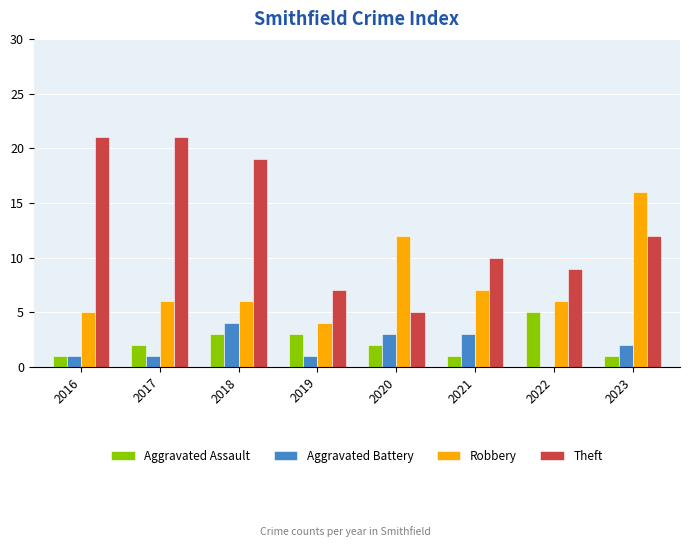

What value does the Theft series have at 2018?

19